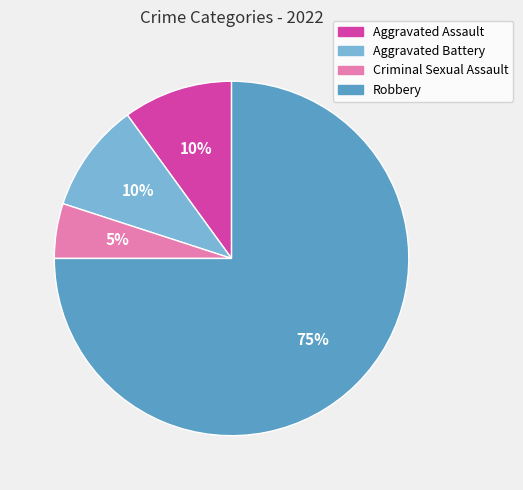

To the nearest percent, what percentage of the pie is Aggravated Assault?

10%